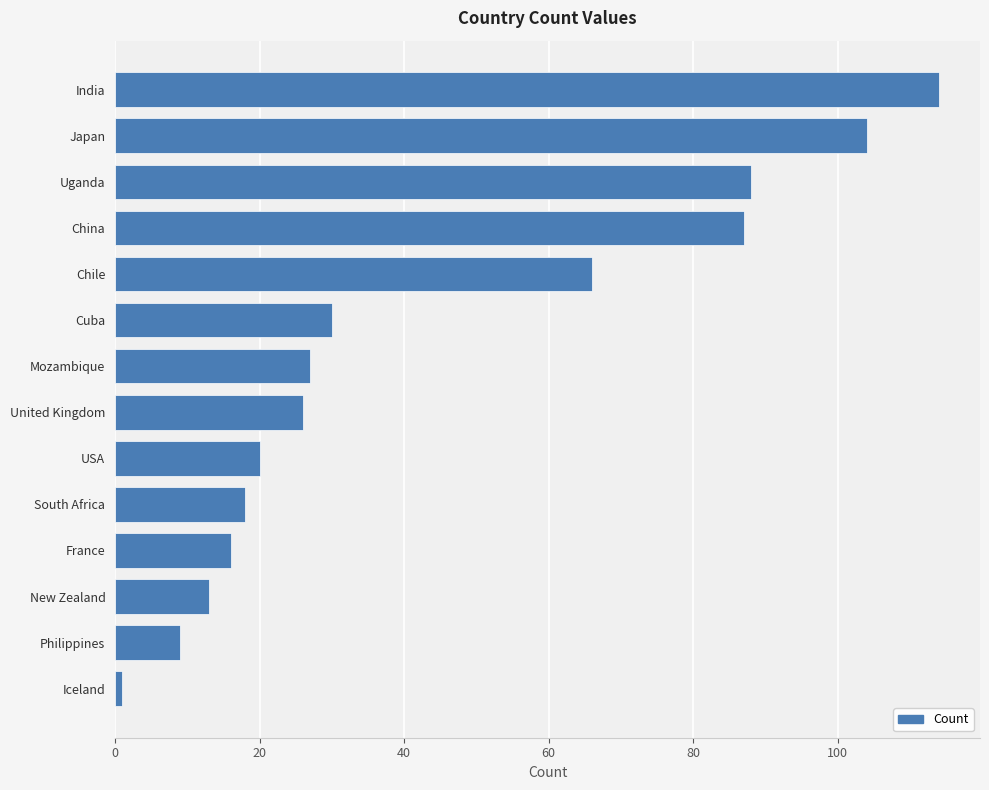

At which category does the chart reach its peak across all series?

India